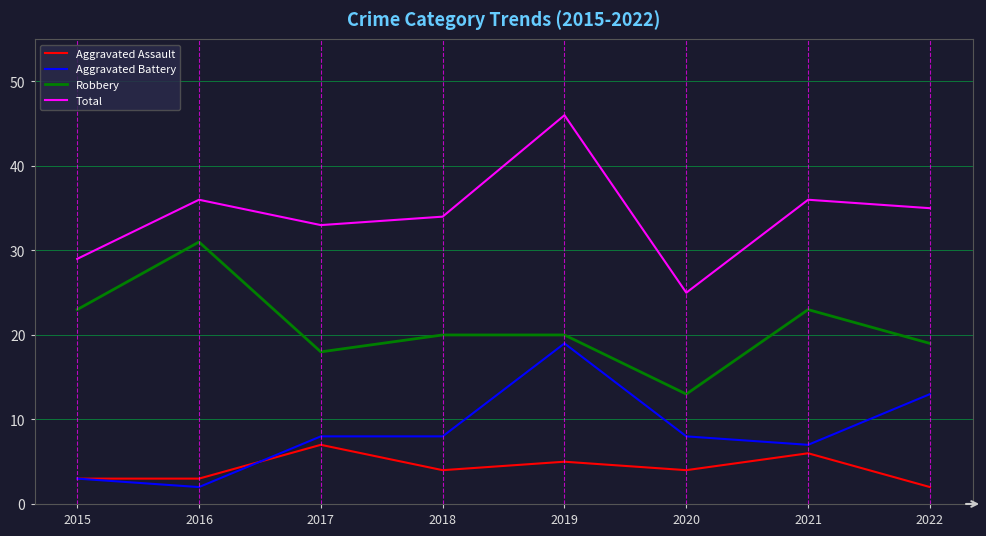

True or false: Total and Robbery intersect in this chart.

False